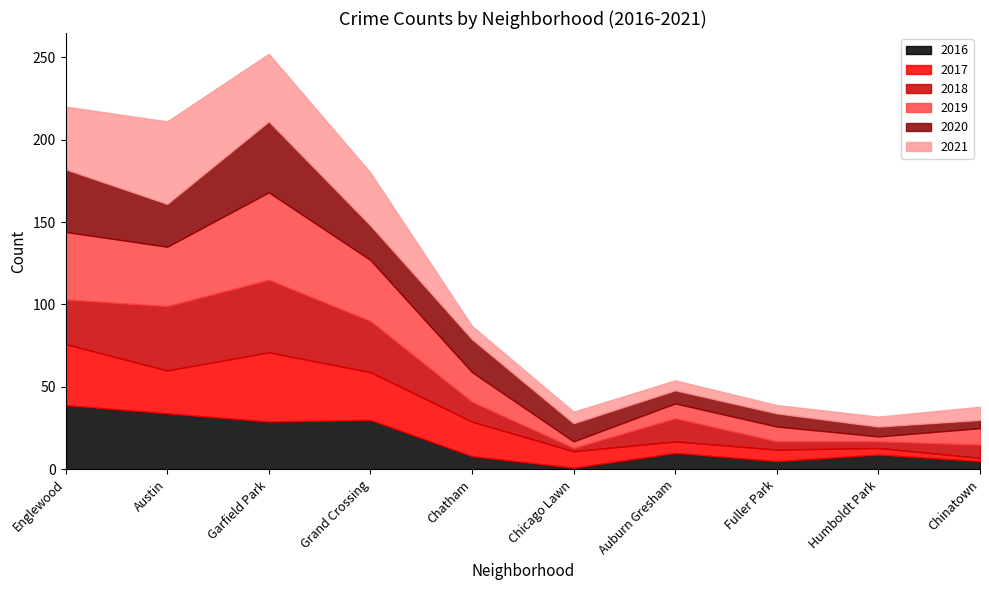

What position from the right is Englewood?

10